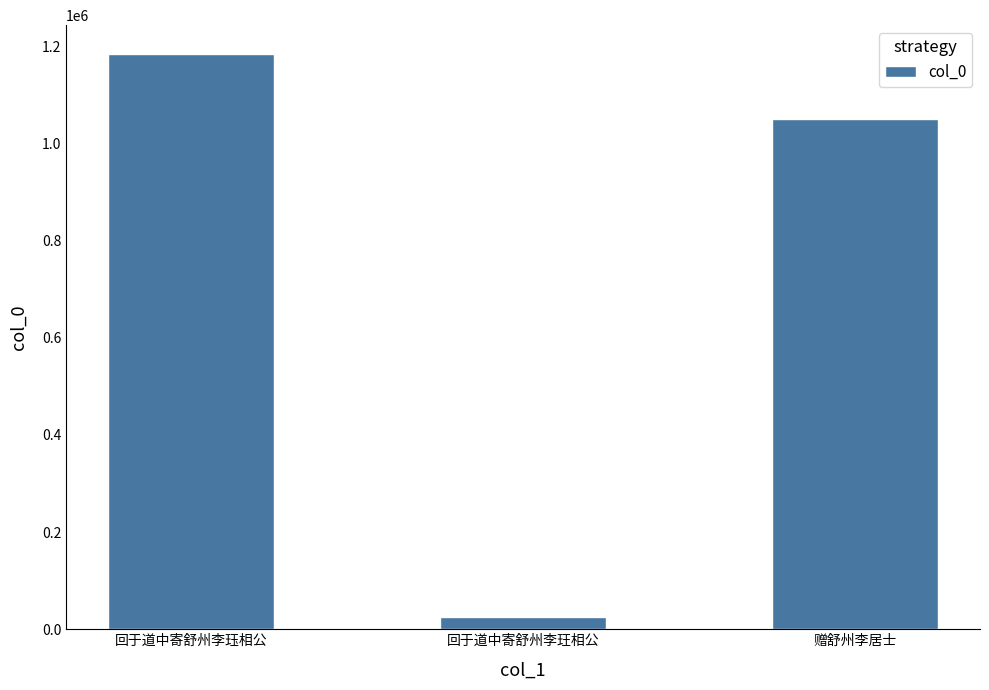

The chart shows a value of 2072620 at 回于道中寄舒州李珏相公. True or false?

False